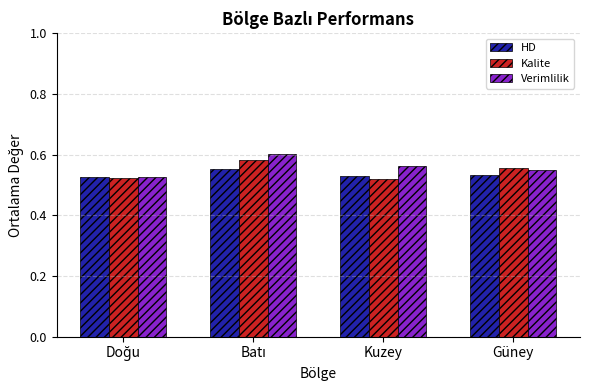

How many Kalite values are between 0 and 1?

4